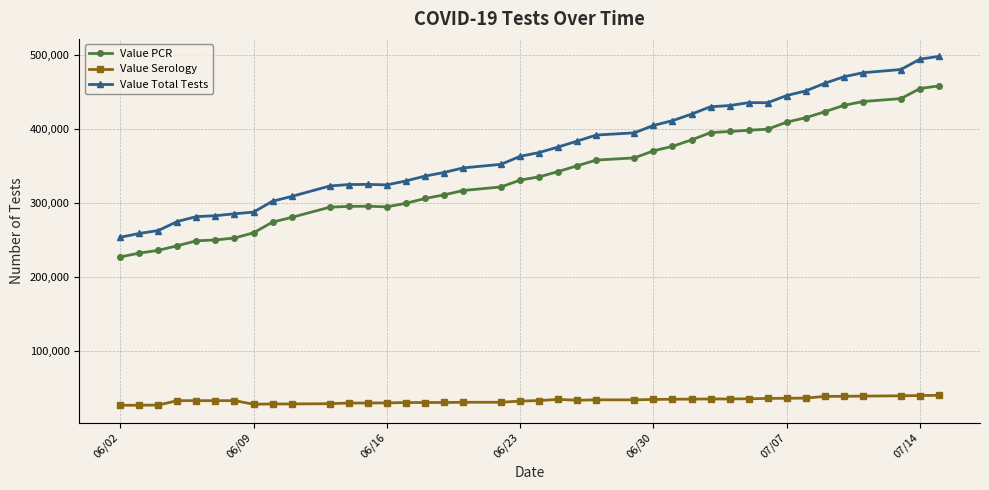

Which series has the widest spread of values?

Value Total Tests